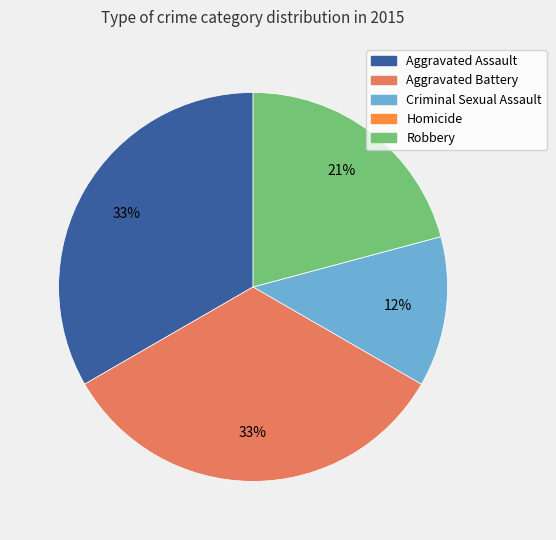

To the nearest percent, what is the average slice percentage?

20%